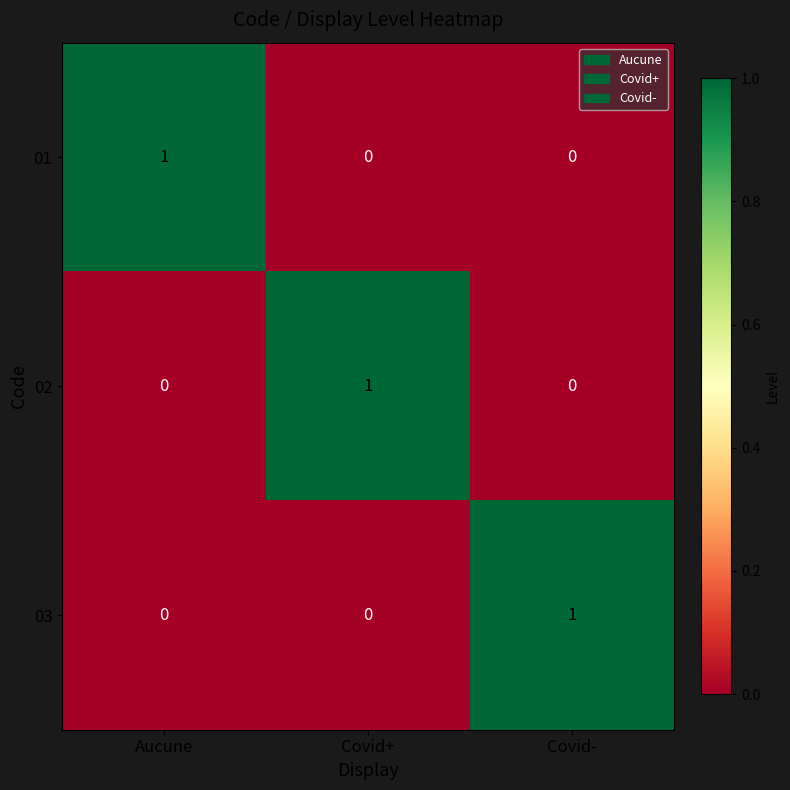

Count the 01 values in the range 0 to 1.

3